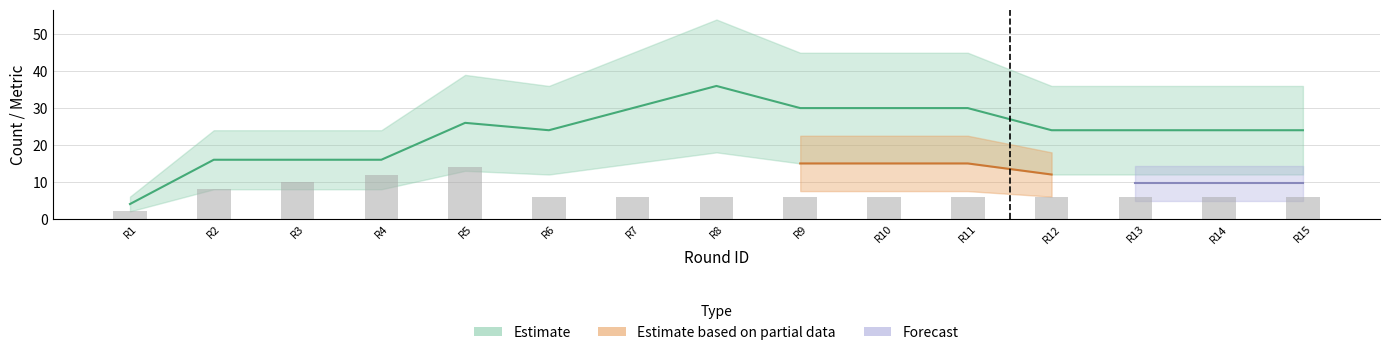

What is the sum of all values?

106